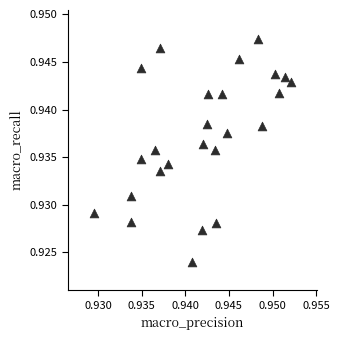

How many data points are displayed?

25